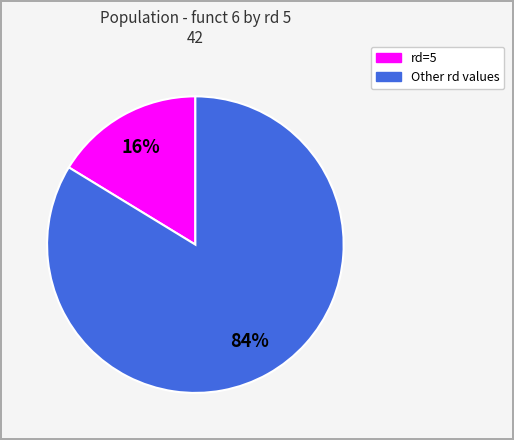

To the nearest percent, what is the average slice percentage?

50%